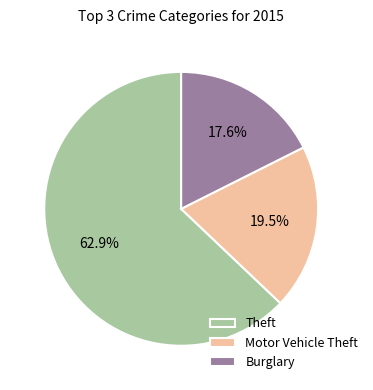

Count the number of slices in the pie.

3